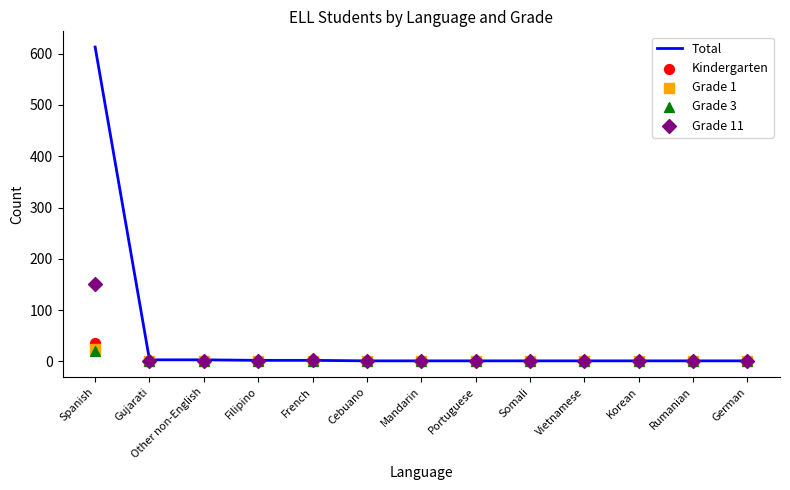

Which series has the widest spread of Y values?

Total